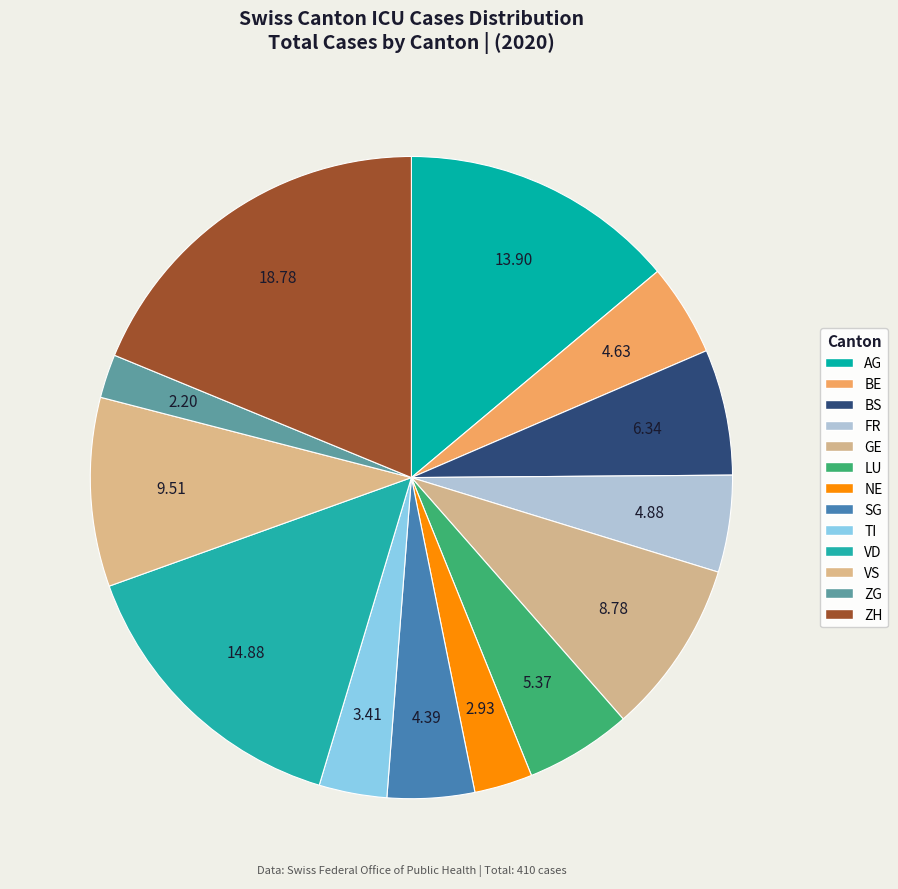

To the nearest percent, what portion does SG represent?

4%